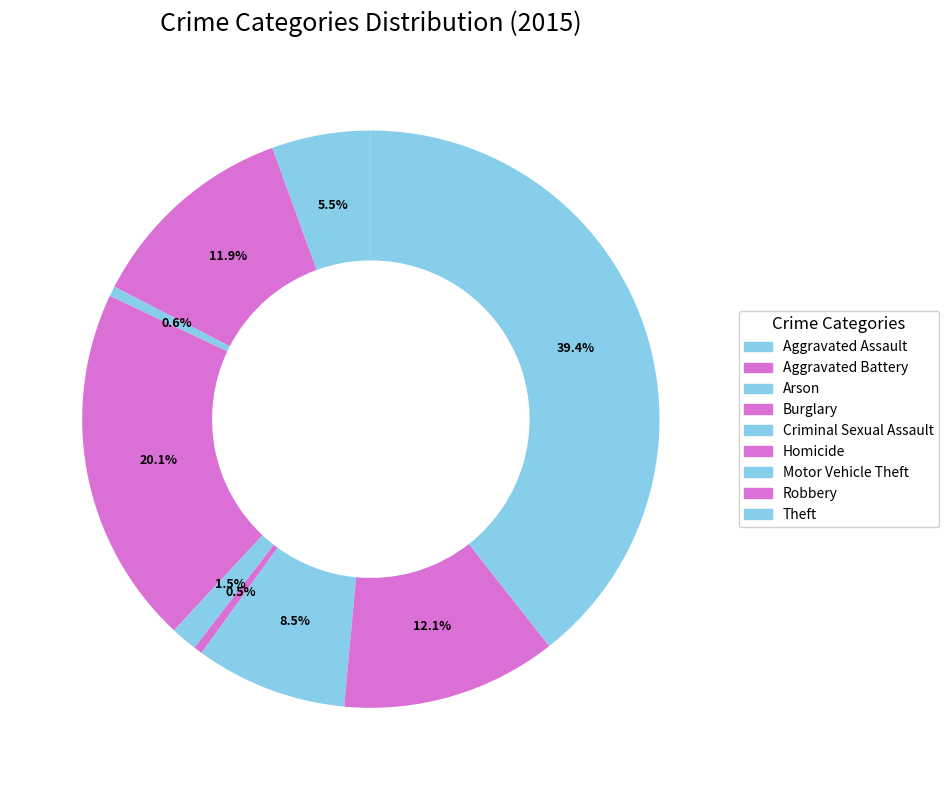

What is the largest slice in the pie chart?

Theft